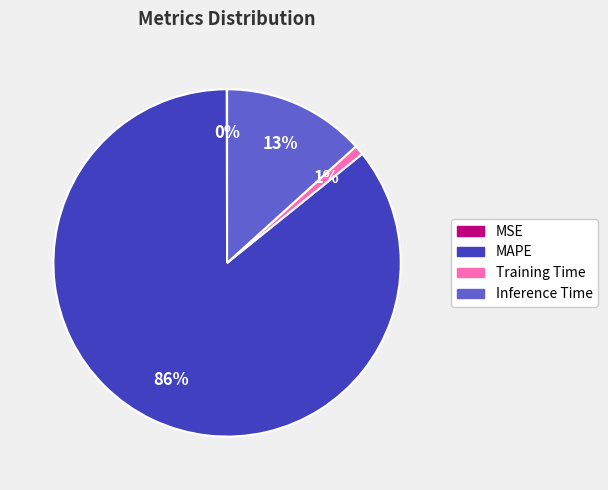

Which slice represents more than half of the pie?

MAPE